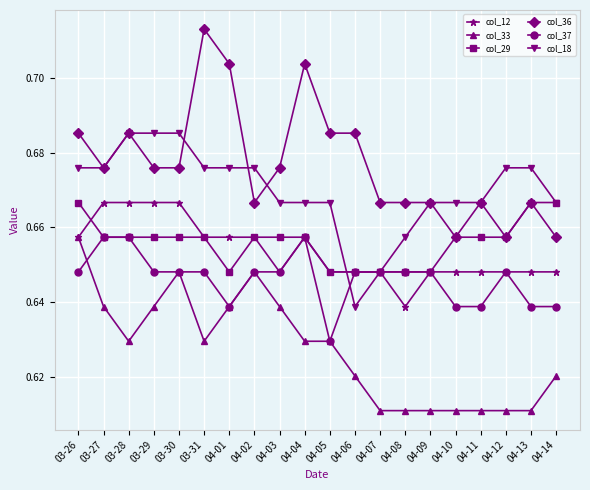

True or false: col_36 has more than 1 interior local peaks.

True